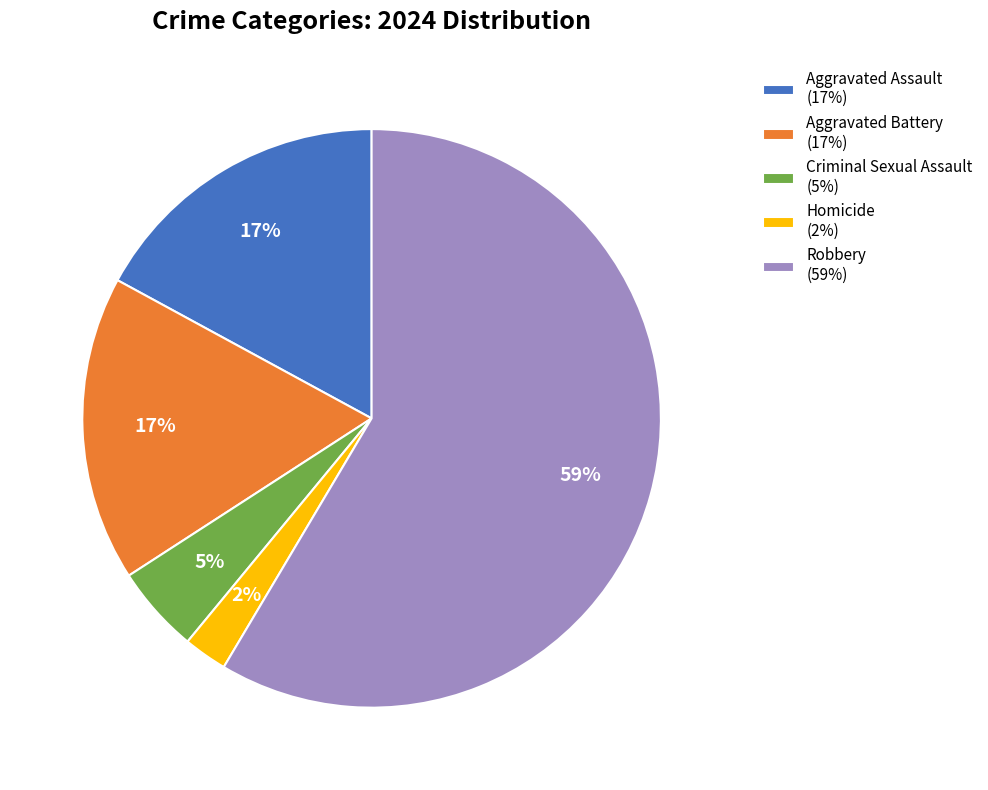

The Aggravated Battery slice represents 17% of the pie. True or false?

True